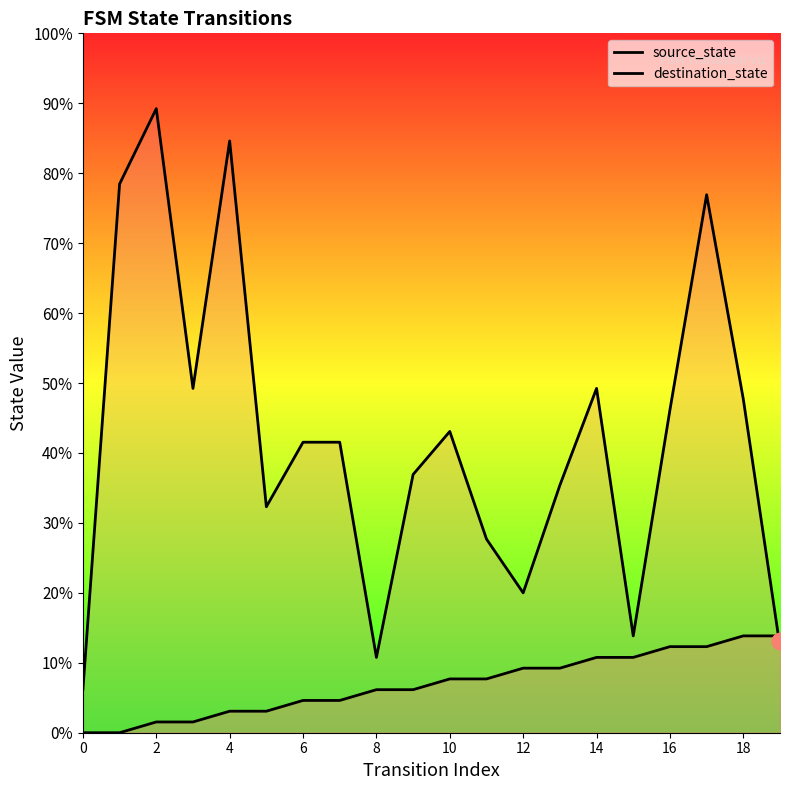

Which has a higher value, 19 or 18?

19